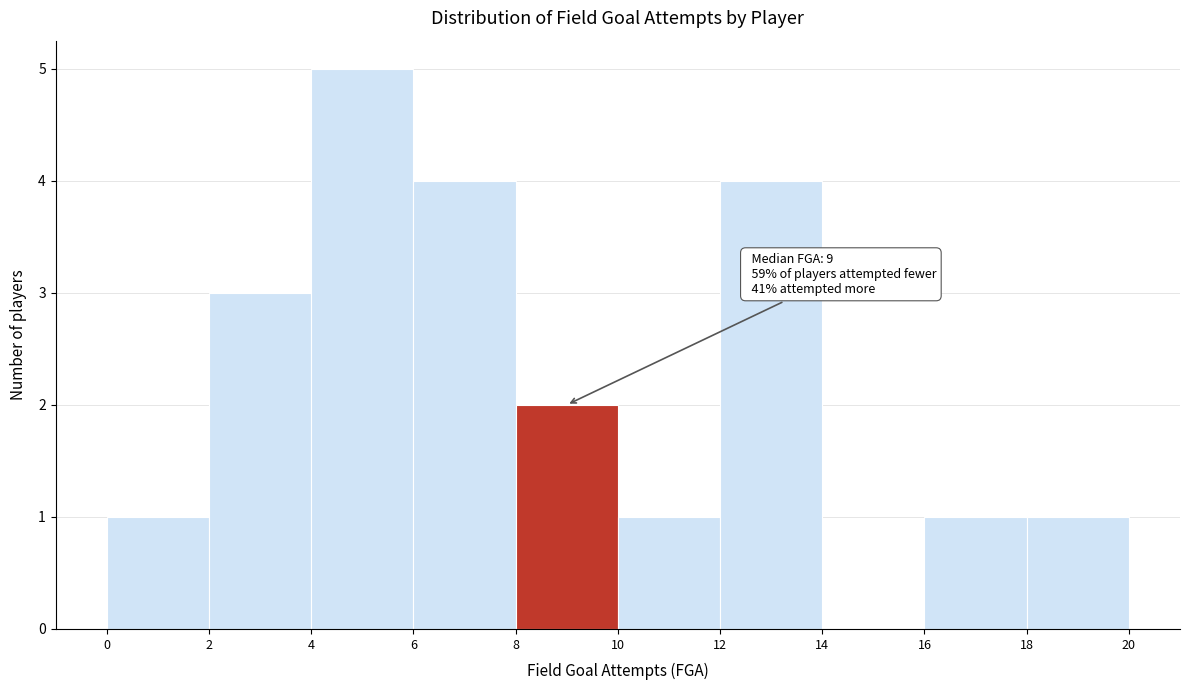

Over which range of the x-axis is the bar tallest?

4 to 6